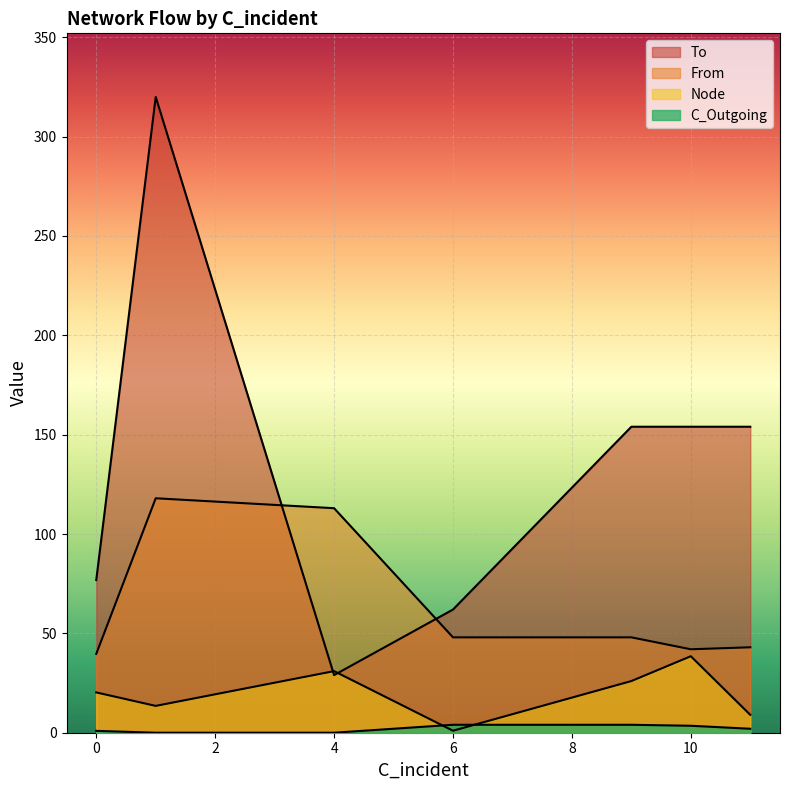

Does the chart display data point markers on the line(s)?

No